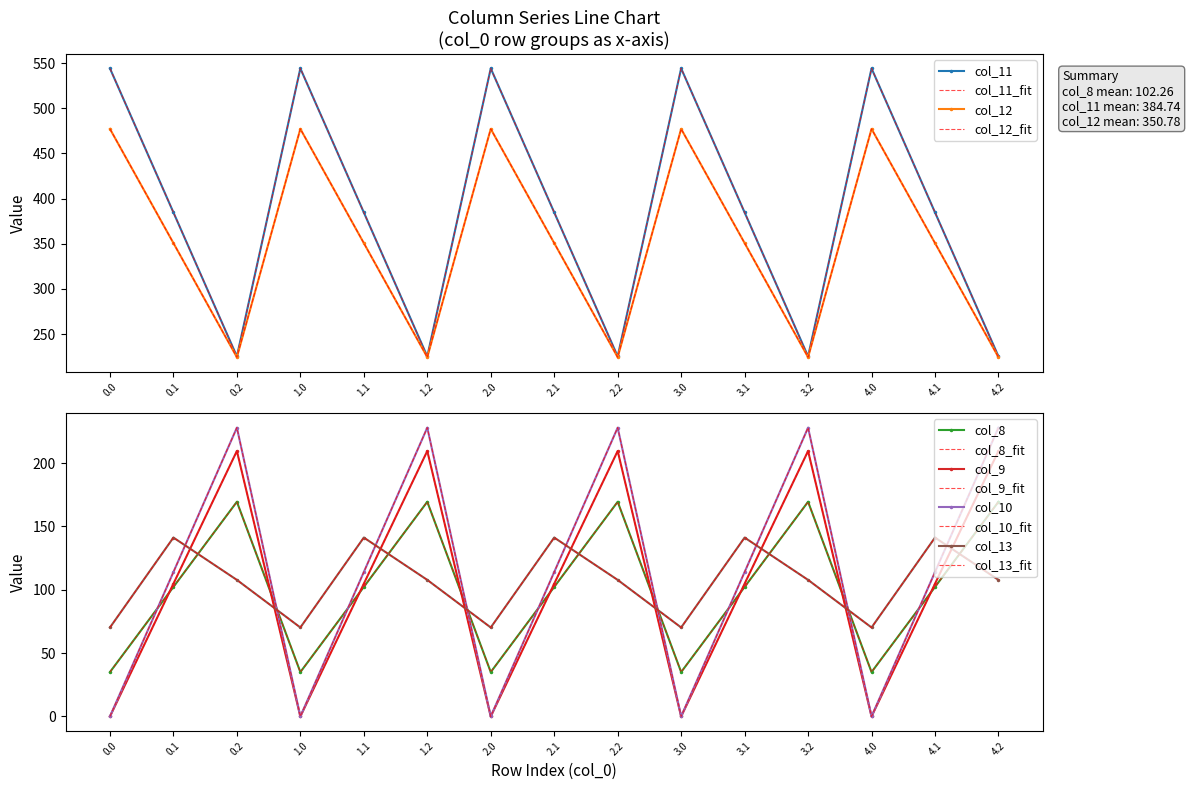

How many lines are shown in the chart?

6